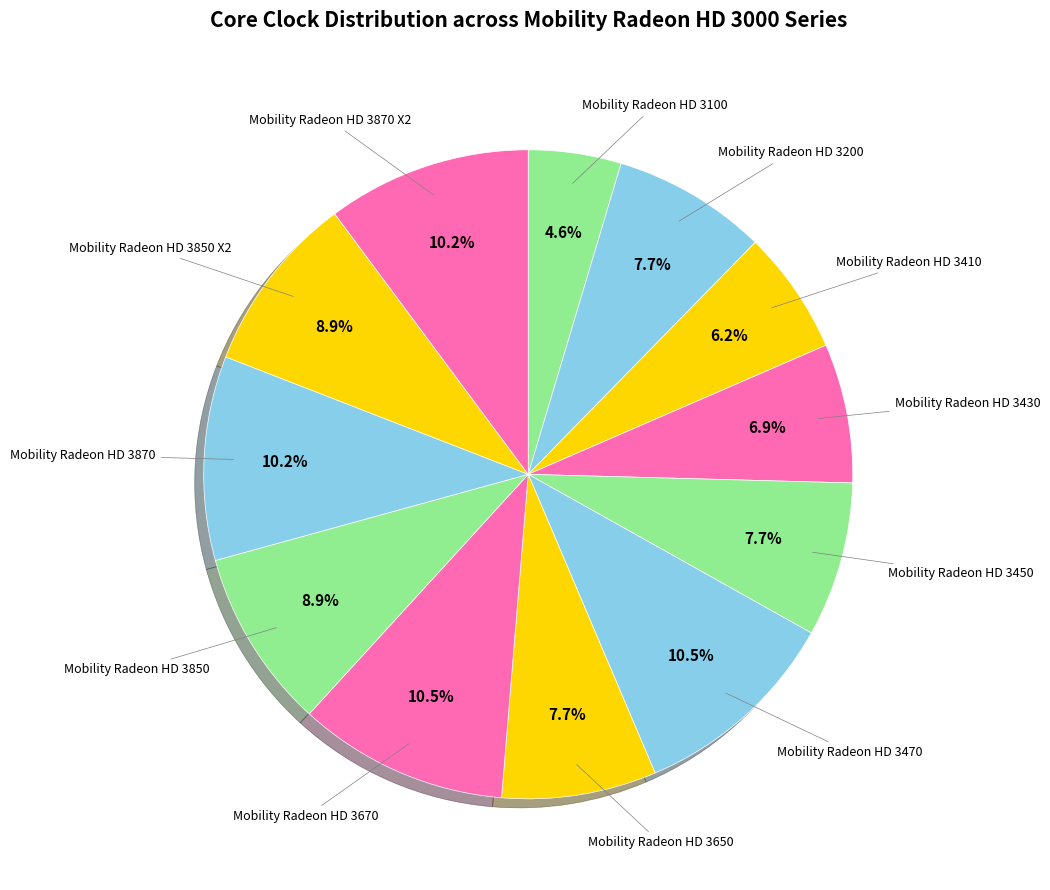

Count the number of slices in the pie.

12